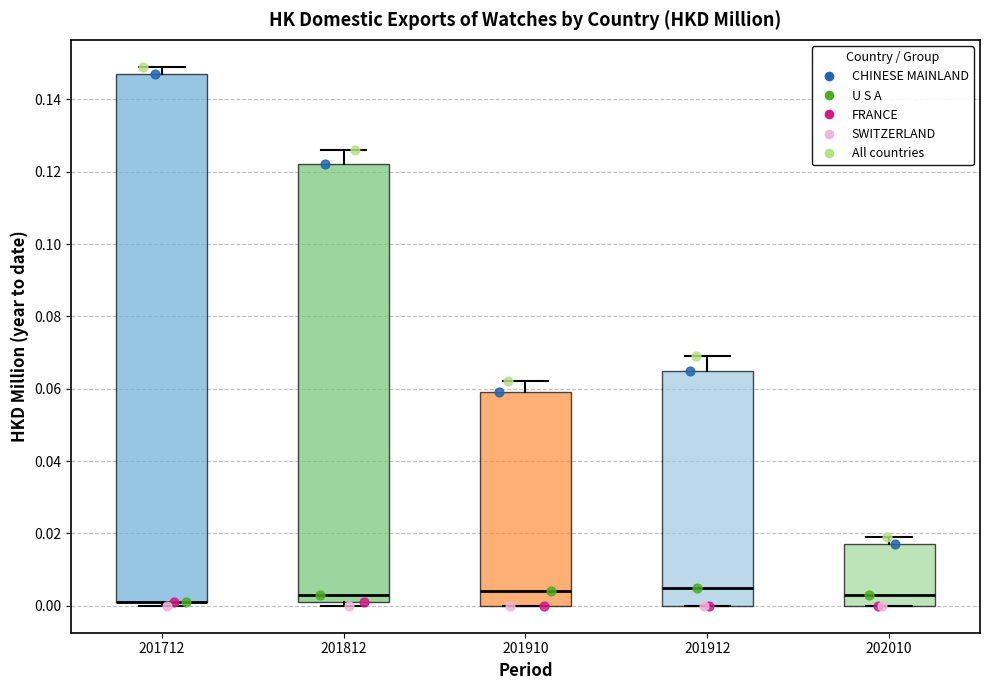

Which box is the tallest, from its lower edge to its upper edge?

201712